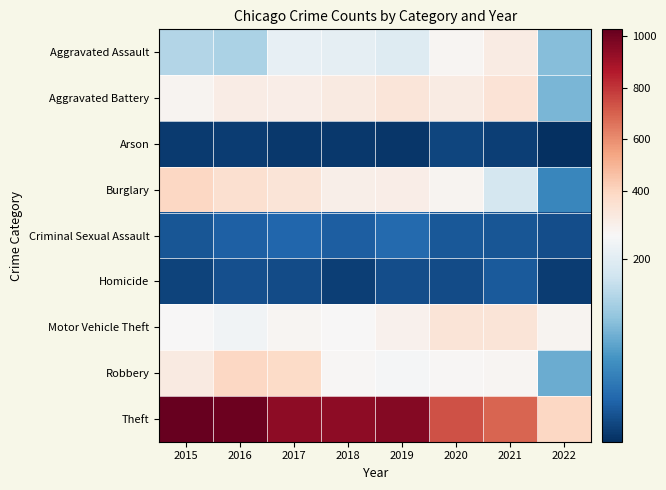

What is the smallest value displayed?

1